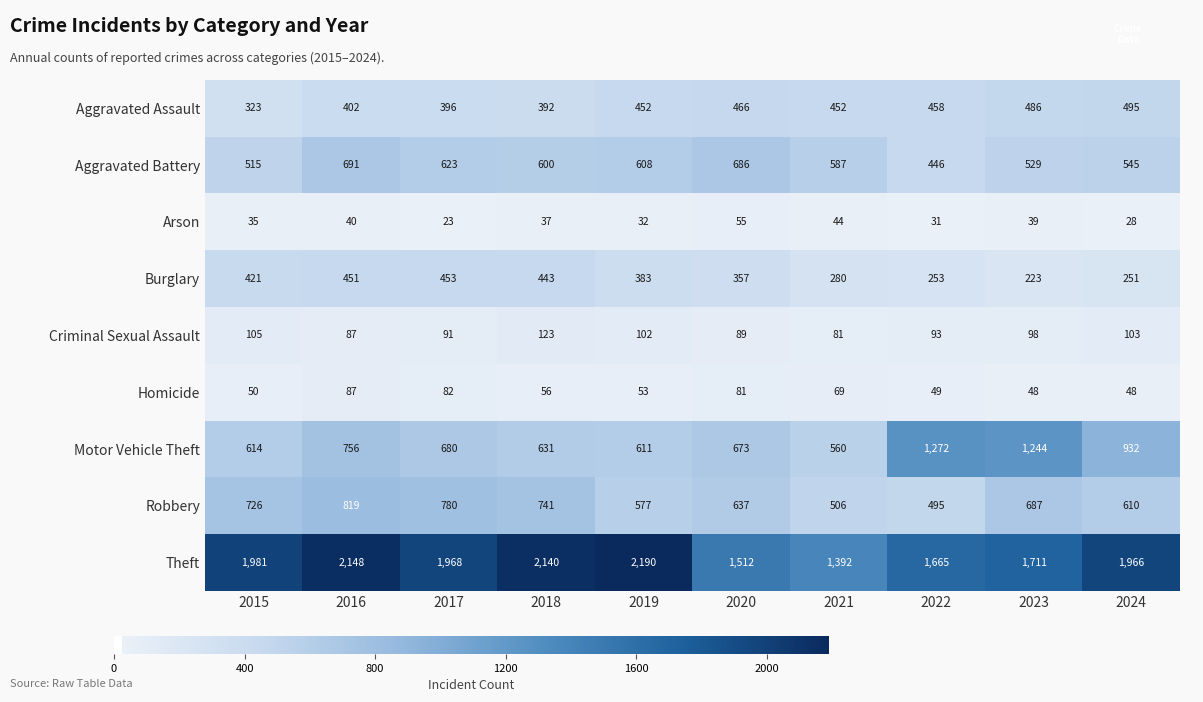

Between 2018 and 2021, which series saw the biggest shift?

Theft